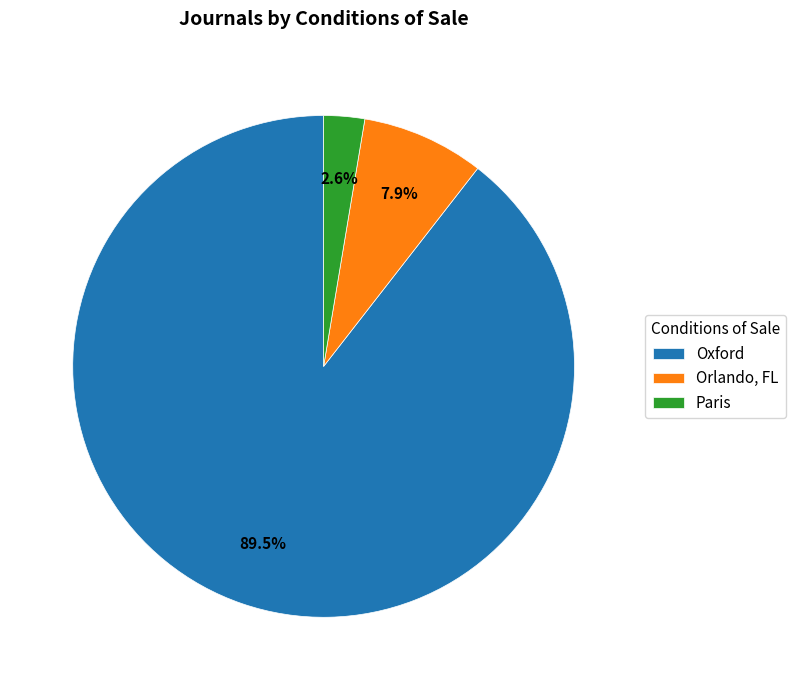

What is the total percentage of Orlando, FL and Oxford?

97.4%